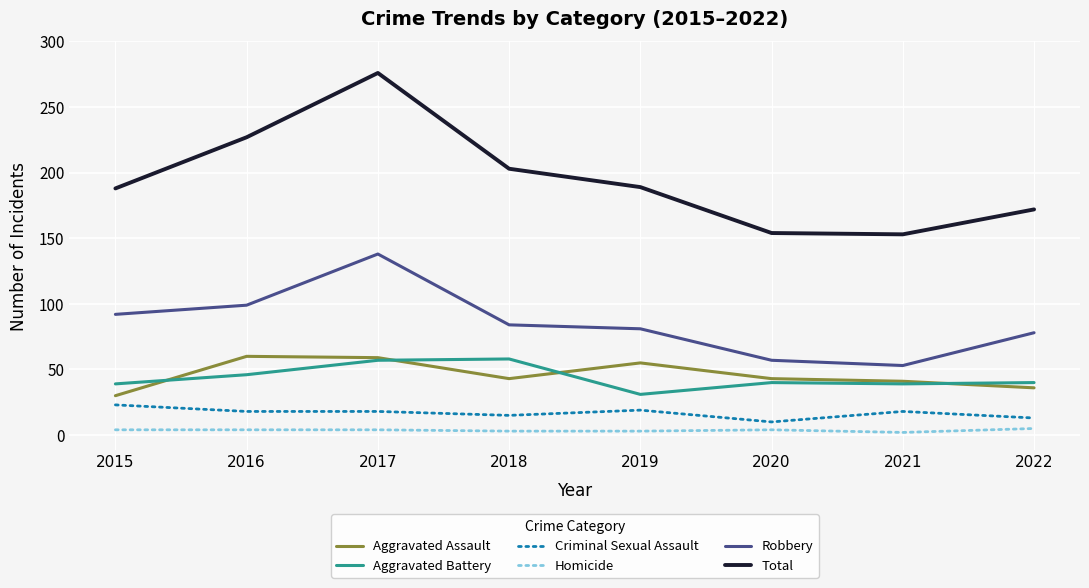

Where is the first local maximum for Total?

2017